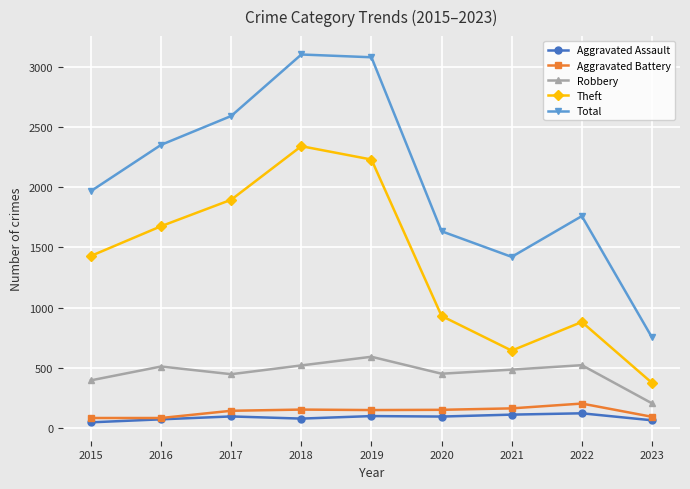

The value of Robbery at 2022 is 521. True or false?

True